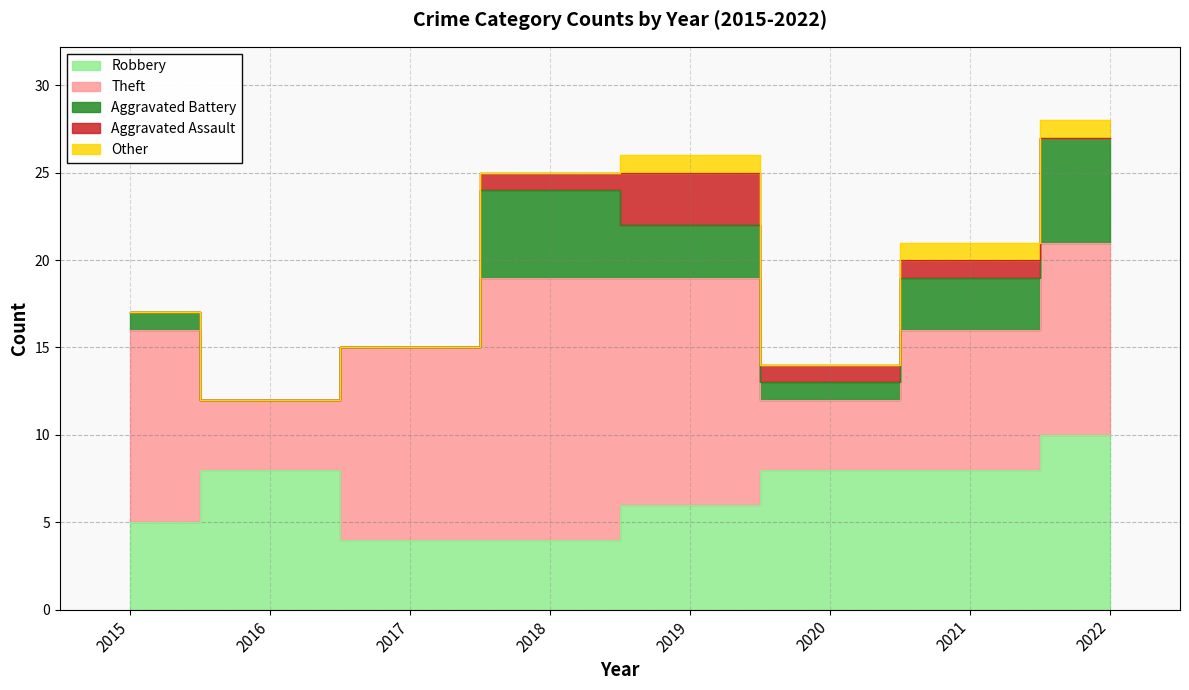

At which category is the sum across all series the highest?

2022